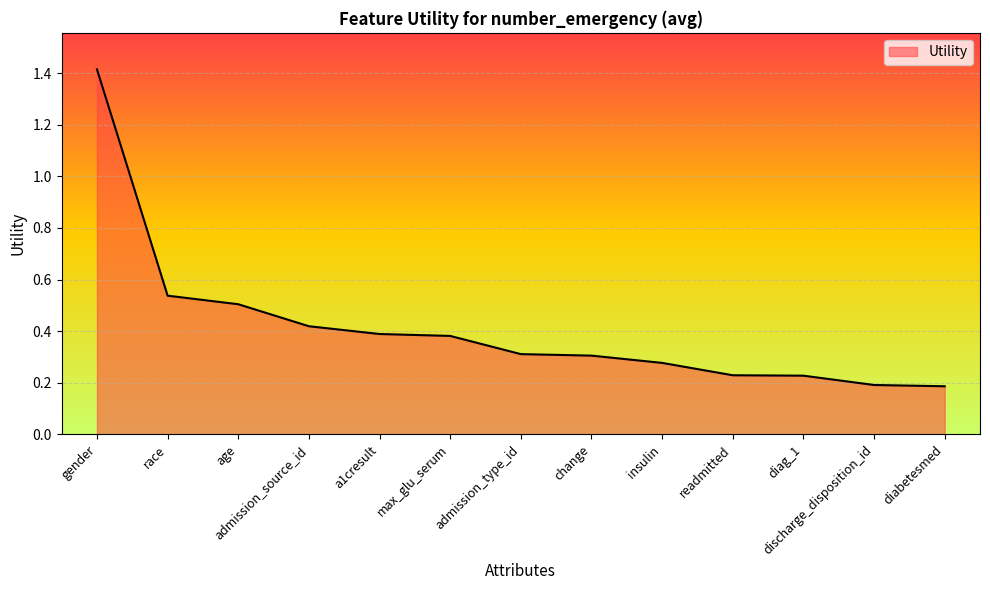

What is the difference between the values at age and max_glu_serum?

0.1